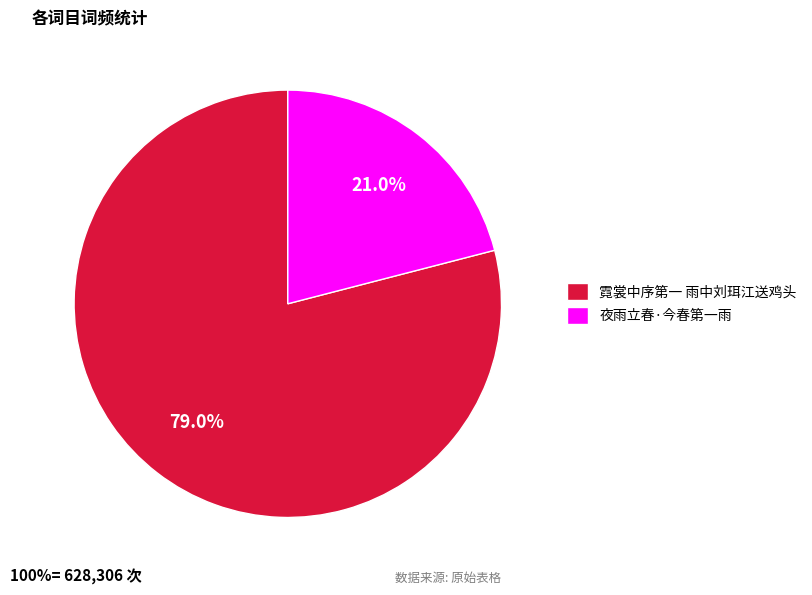

Approximately how many times larger is the value at 夜雨立春·今春第一雨 compared to 霓裳中序第一 雨中刘珥江送鸡头?

0.3